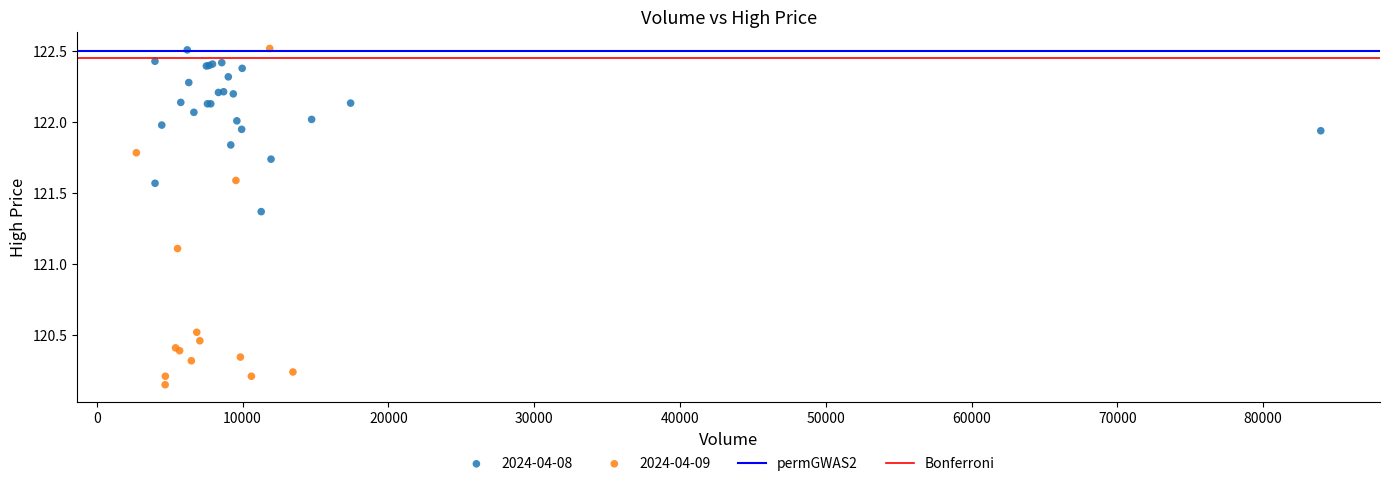

Which series contains the lowest Y value?

2024-04-09